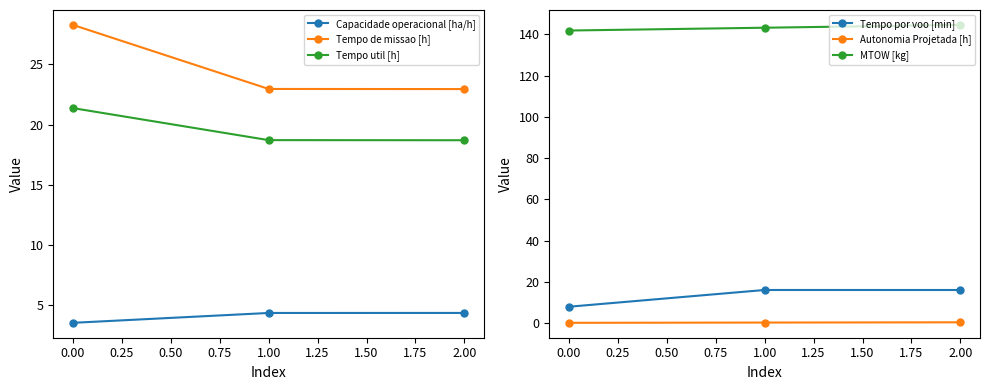

The MTOW [kg] series shows 58.1 at 0.00. True or false?

False